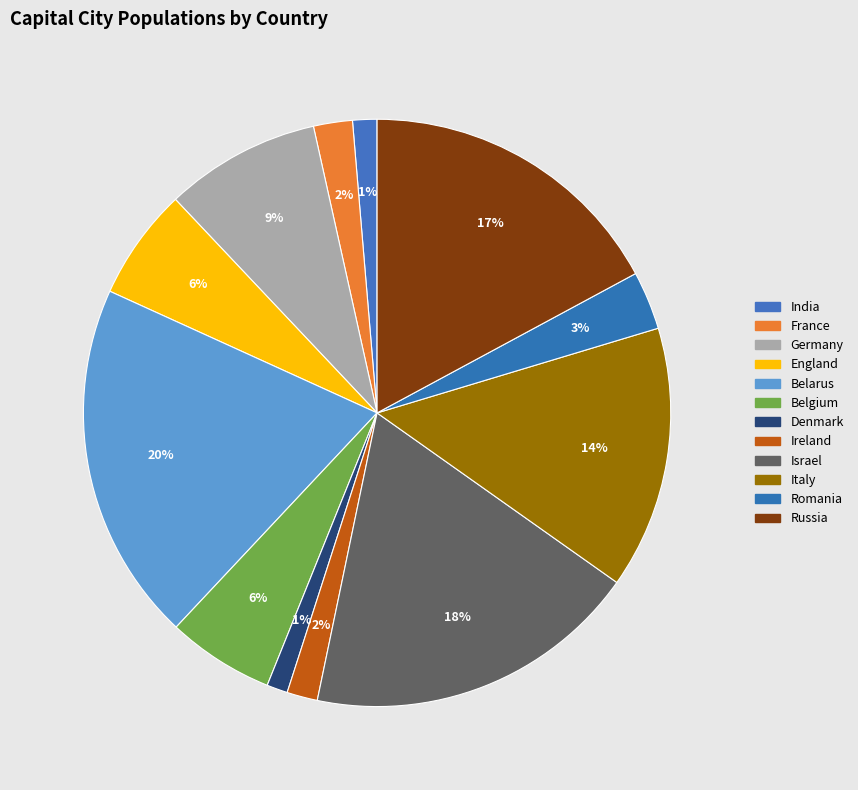

True or false: France accounts for 1% of the total.

False